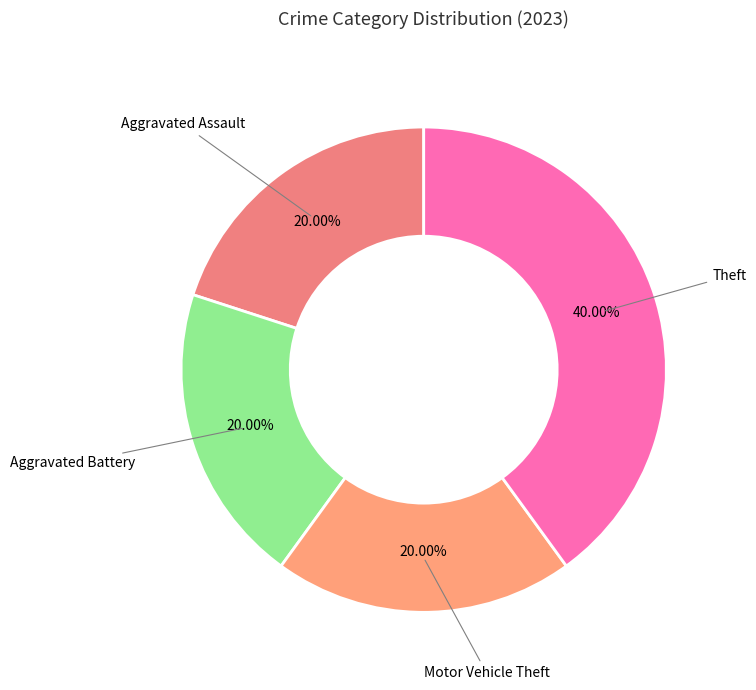

To the nearest percent, what is the difference between the largest and smallest slice percentages?

20%